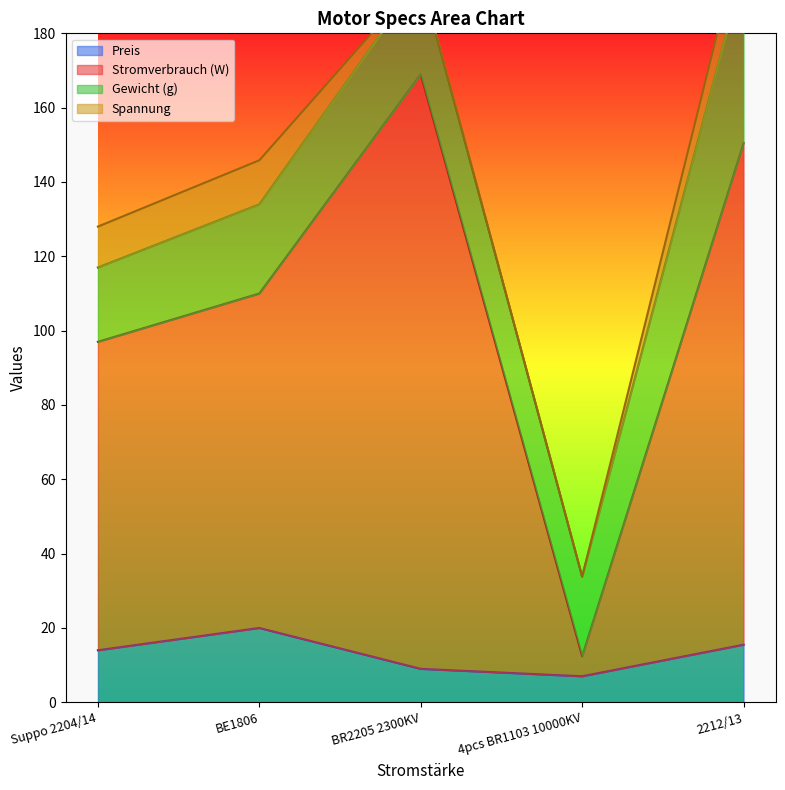

True or false: Stromverbrauch (W) and Preis cross at least once.

False